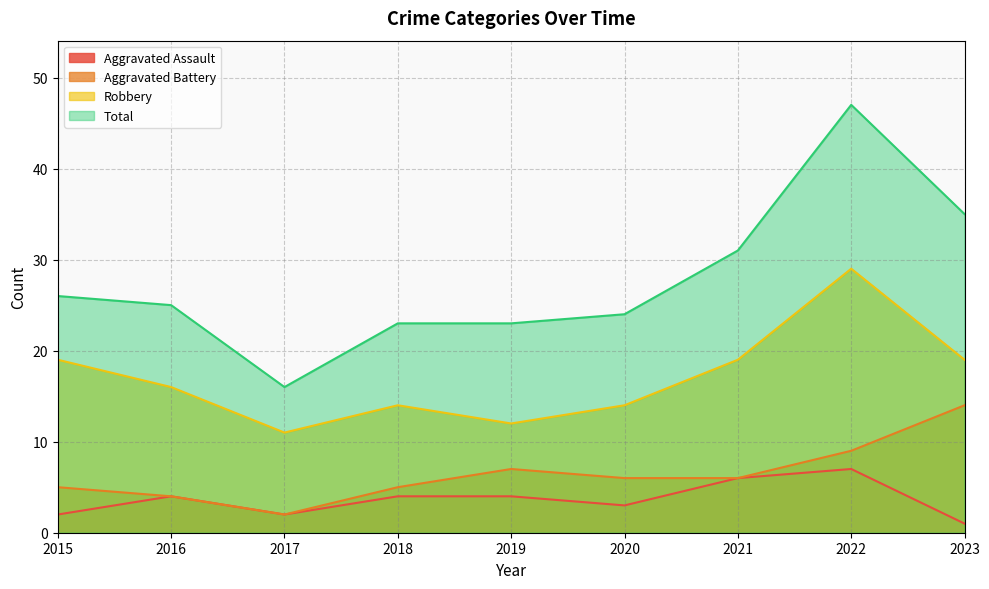

True or false: Aggravated Battery has a value of 7 at 2019.

True